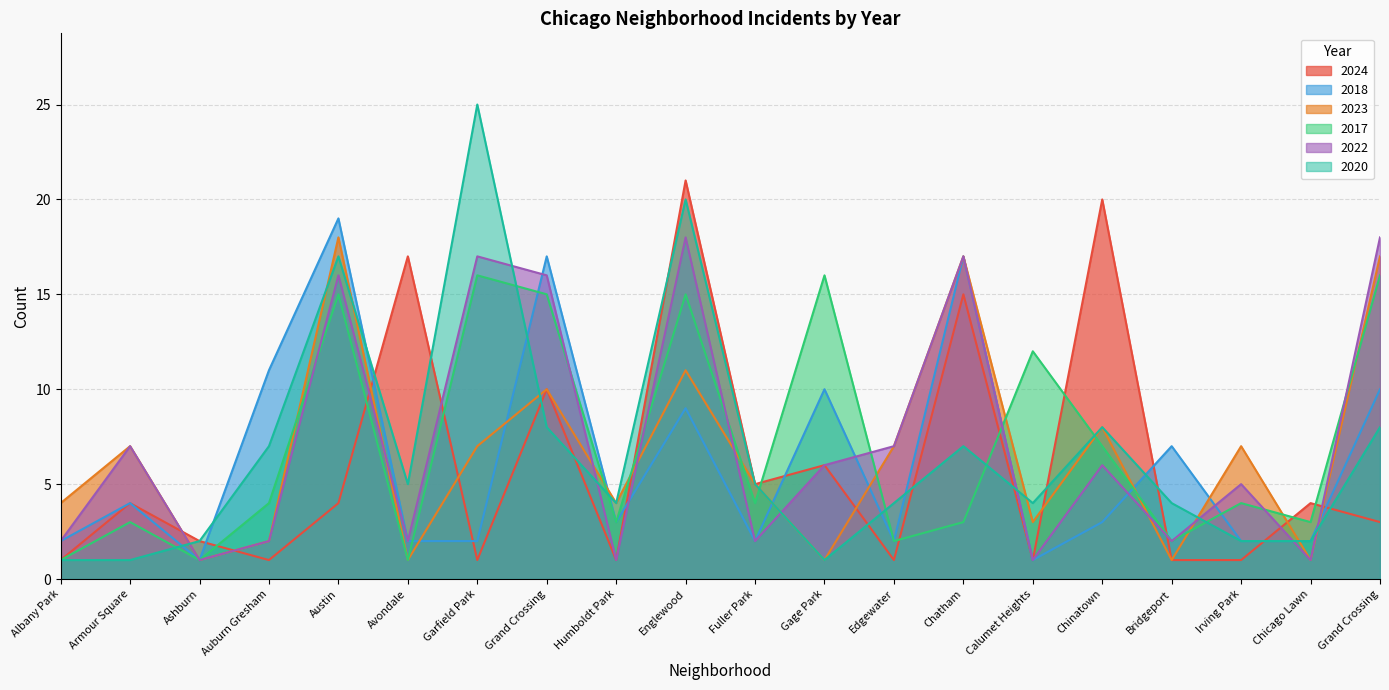

Which category has the highest value in the 2020 series?

Garfield Park